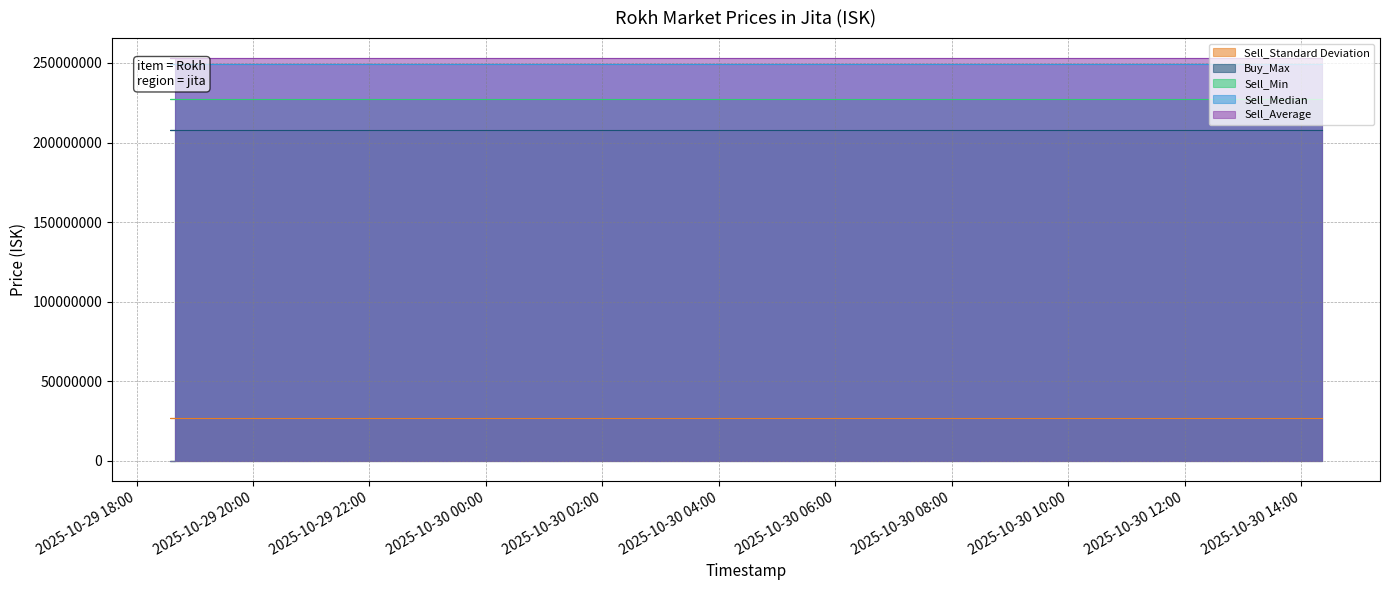

The value of Sell_Median at 2025-10-30 04:24:32 is 422932032.0. True or false?

False